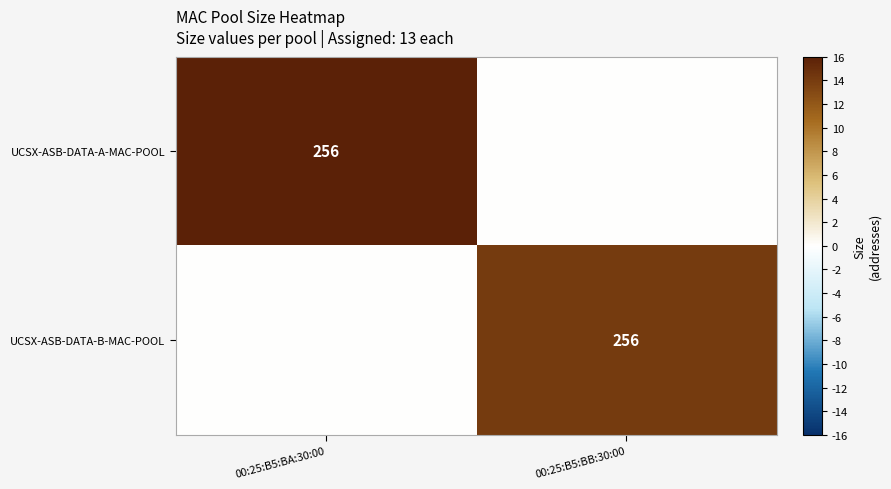

Is it true that UCSX-ASB-DATA-B-MAC-POOL equals 356 at 00:25:B5:BB:30:00?

False